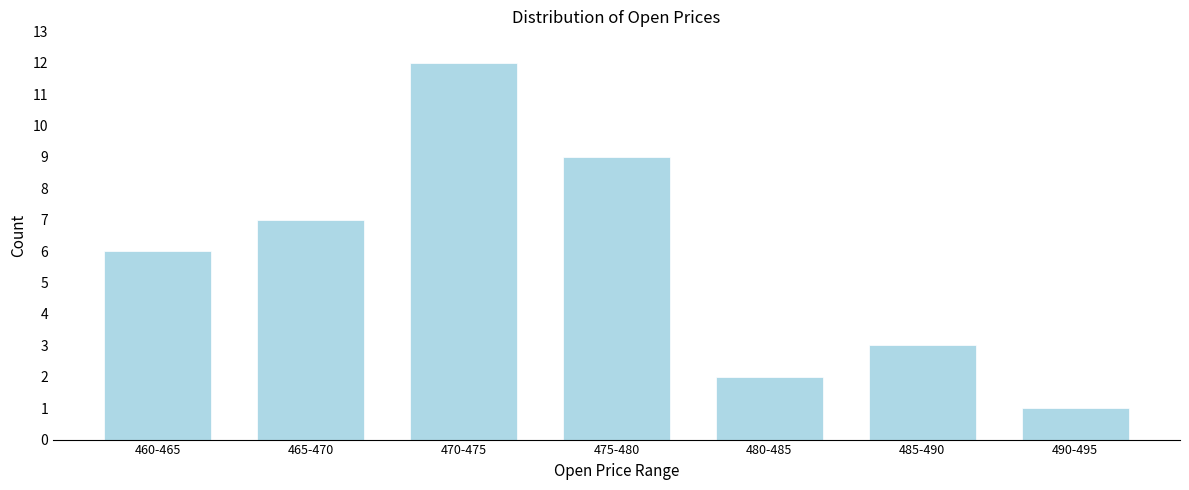

Reading right to left, transcribe all the data shown in this chart.

1	3	2	9	12	7	6